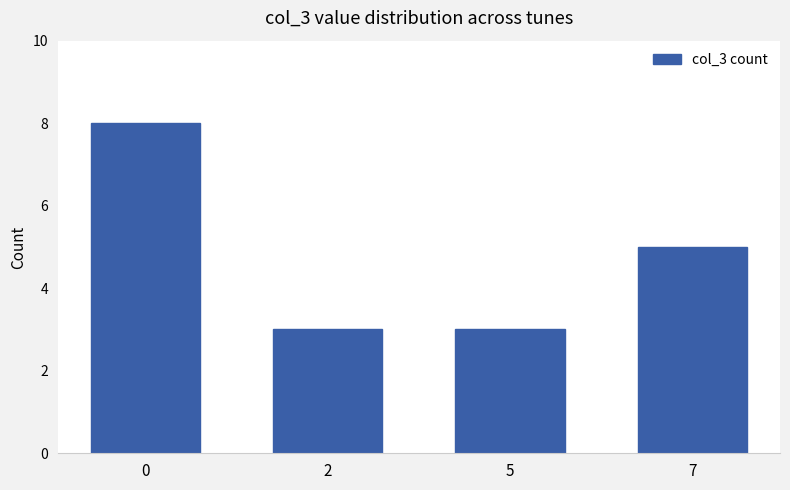

Approximately how many times larger is the value at 5 compared to 2?

1.0